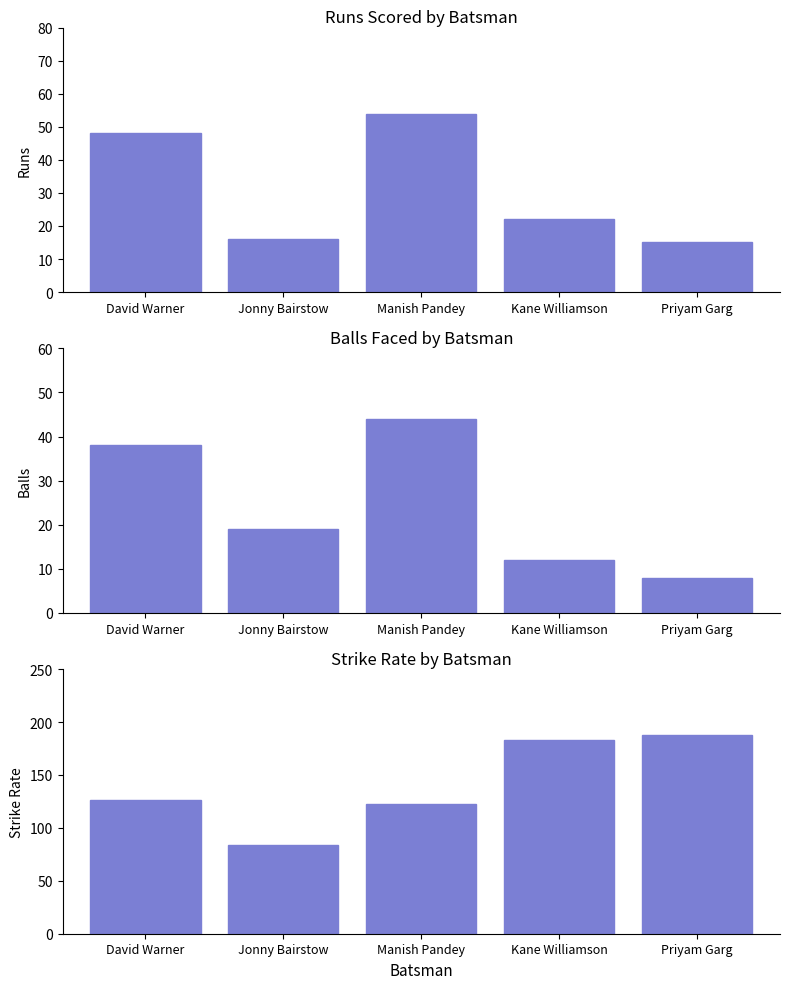

Reading left to right, extract all data points from this chart.

Runs: David Warner=48.0	Jonny Bairstow=16.0	Manish Pandey=54.0	Kane Williamson=22.0	Priyam Garg=15.0
Balls: David Warner=38.0	Jonny Bairstow=19.0	Manish Pandey=44.0	Kane Williamson=12.0	Priyam Garg=8.0
Strike Rate: David Warner=126.3	Jonny Bairstow=84.2	Manish Pandey=122.7	Kane Williamson=183.3	Priyam Garg=187.5